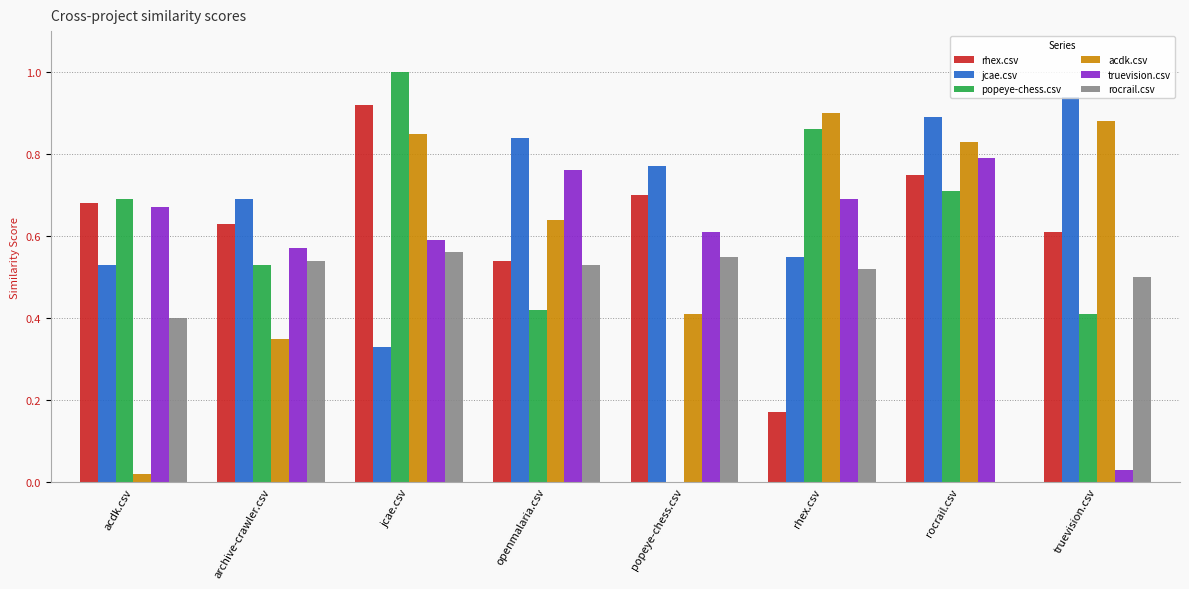

Where is popeye-chess.csv nearest to the value 0?

popeye-chess.csv